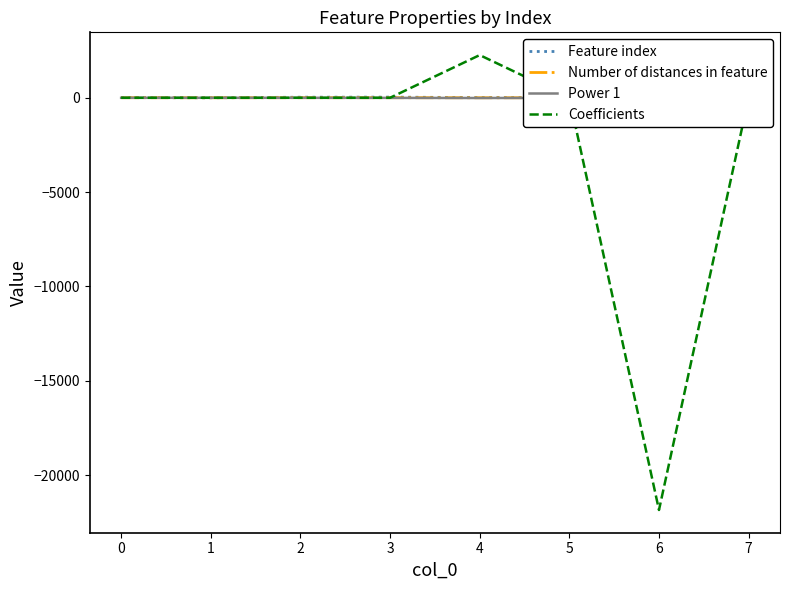

Reading left to right, list all the values displayed in this chart.

Feature index: 15.0	0.0	30.0	34.0	11.0	4.0	14.0	29.0
Number of distances in feature: 4.0	1.0	4.0	4.0	1.0	1.0	1.0	4.0
Power 1: -1.0	-1.0	-1.0	-5.0	-12.0	-5.0	-15.0	-15.0
Coefficients: -0.1	0.2	0.1	0.0	2262.9	-0.7	-21846.4	5.0